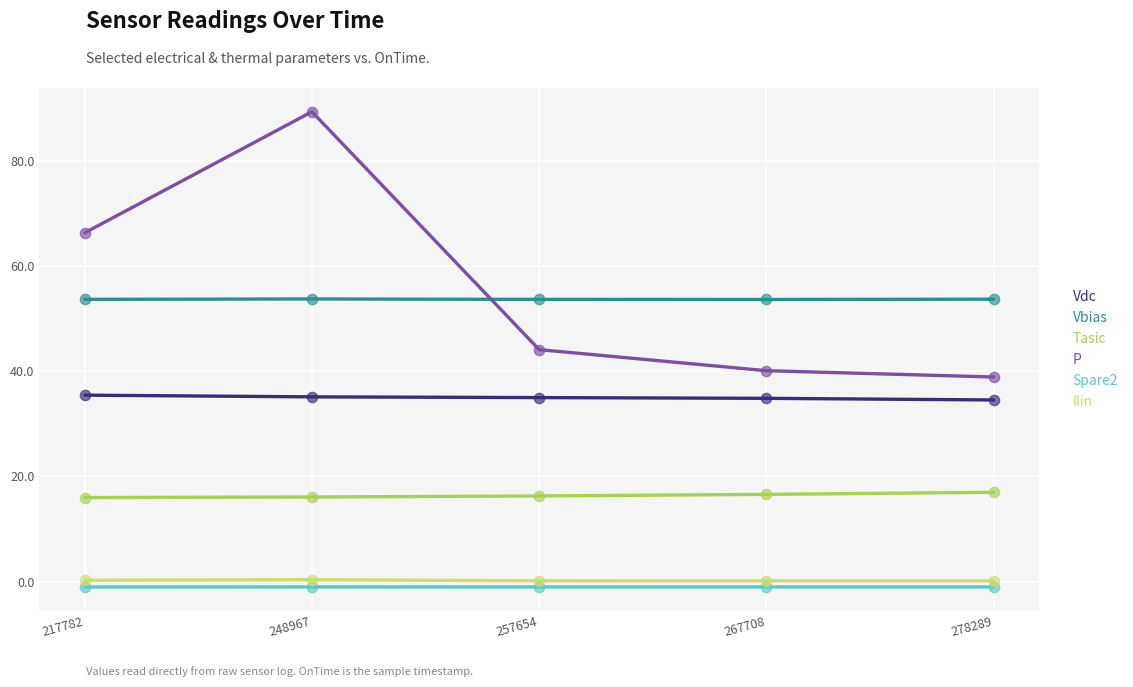

What are all the series names shown in the legend?

Vdc, Vbias, Tasic, P, Spare2, Ilin